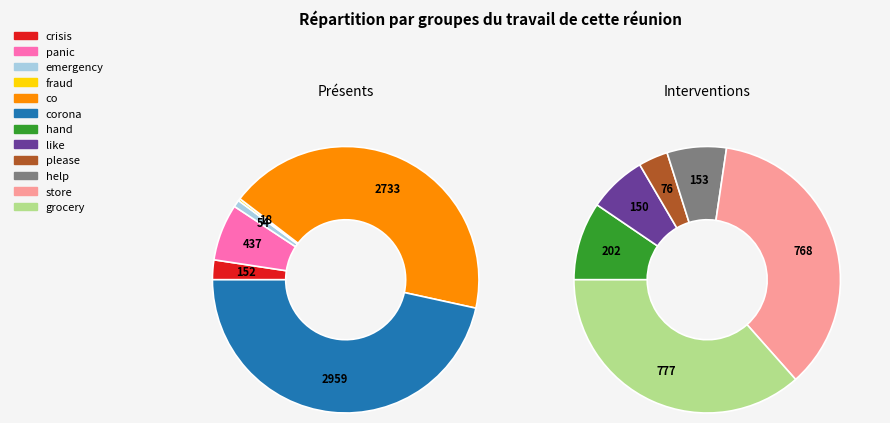

How many segments does this pie chart have?

12